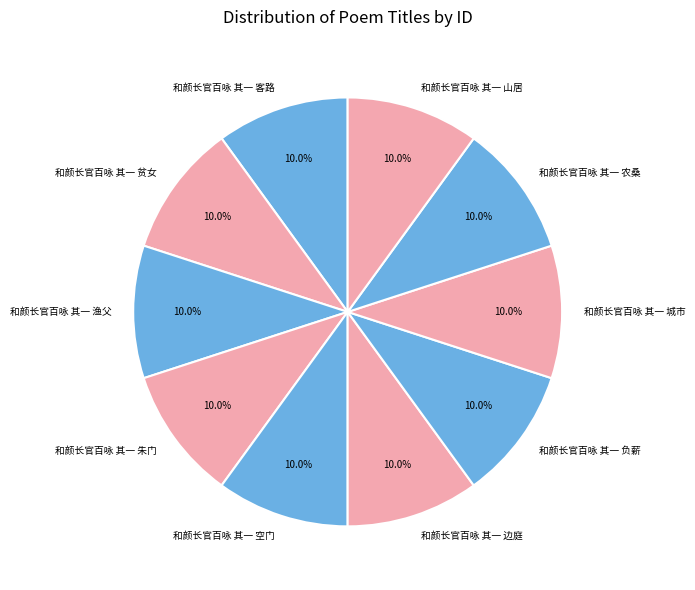

Is there a majority slice in this chart?

No